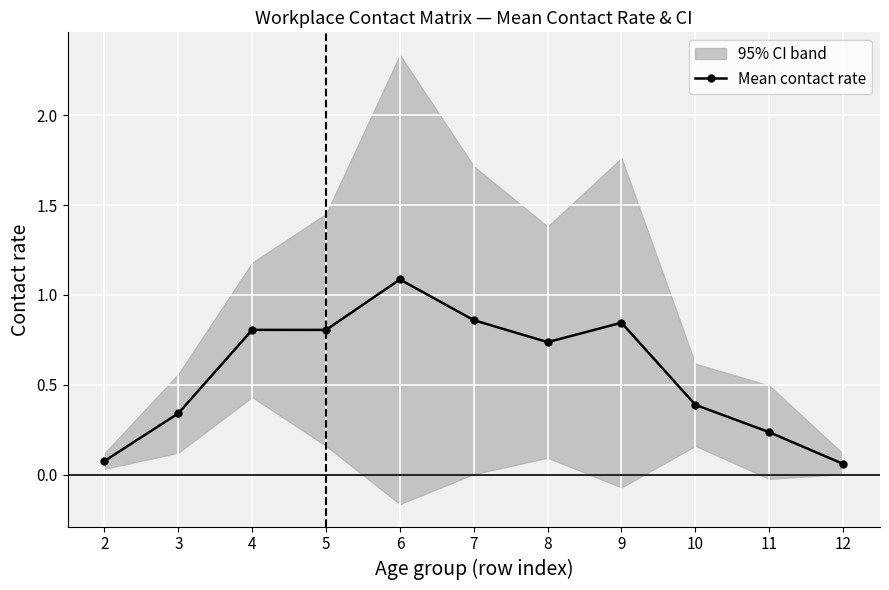

List the labels in order of value, smallest first.

12, 2, 11, 3, 10, 8, 5, 4, 9, 7, 6